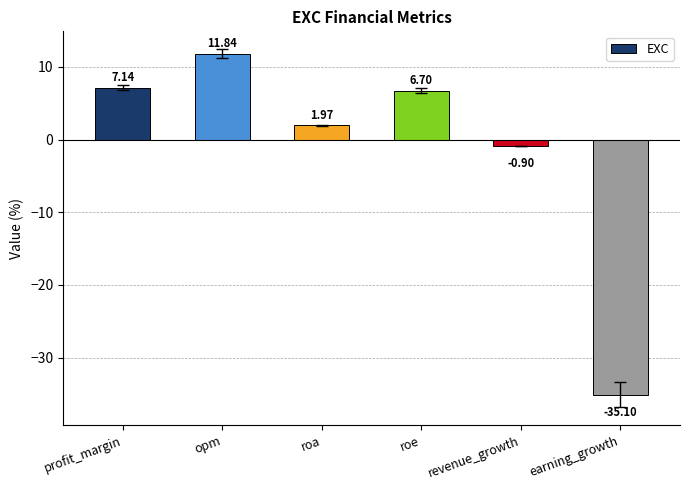

Approximately how many times larger is the value at opm compared to roe?

1.8